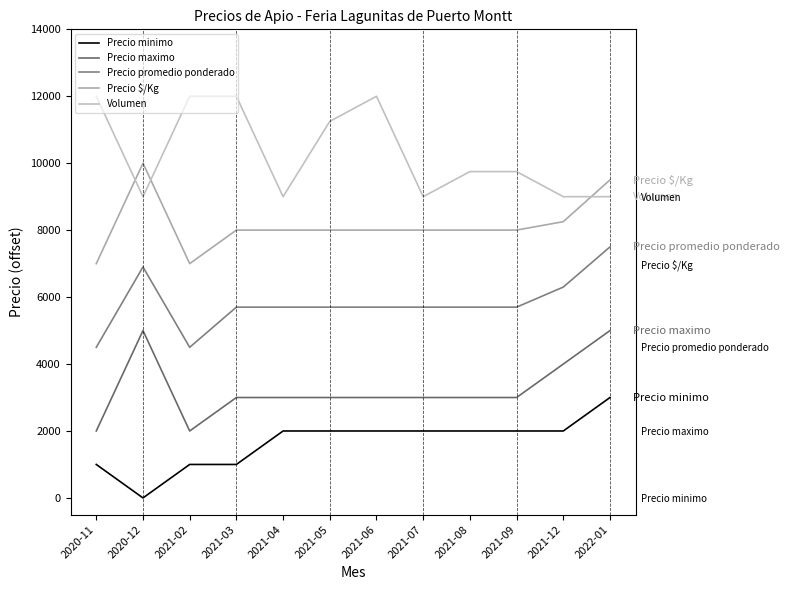

Which category has the highest value across all series?

2020-11